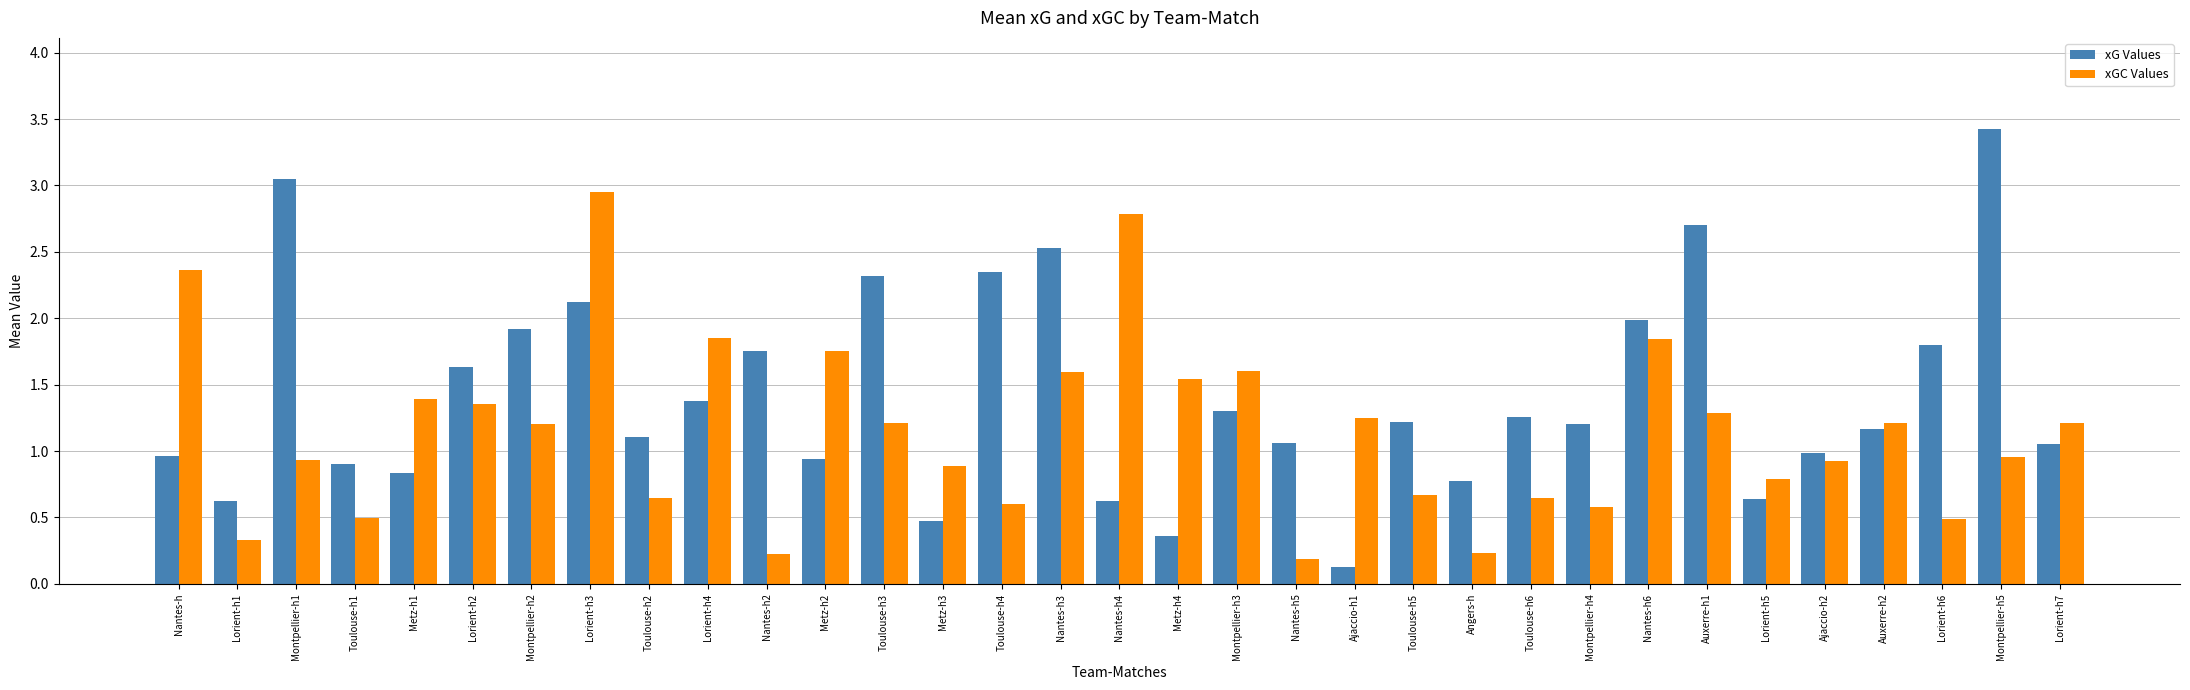

At Lorient-h6, list the series in order from smallest to largest.

xGC Values, xG Values